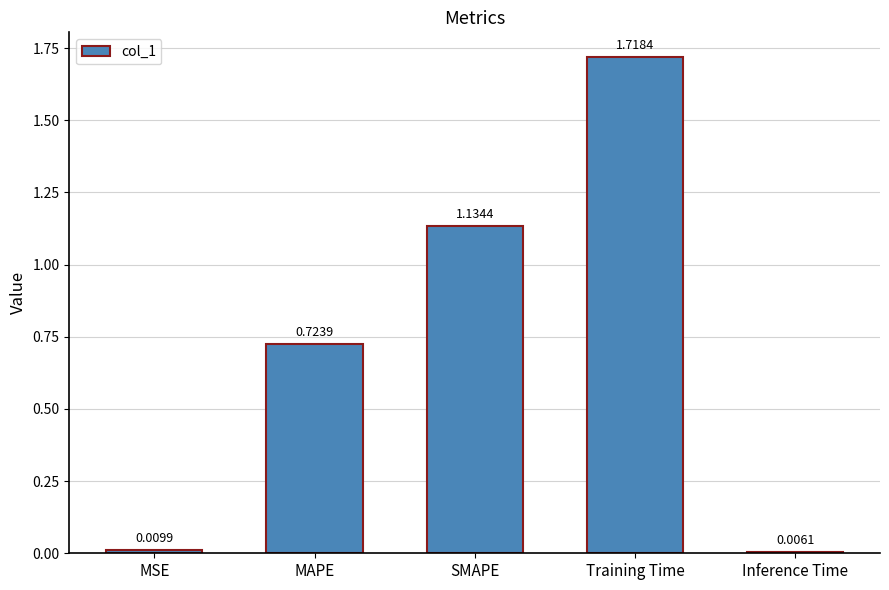

True or false: the data shows 0.4 at MAPE.

False